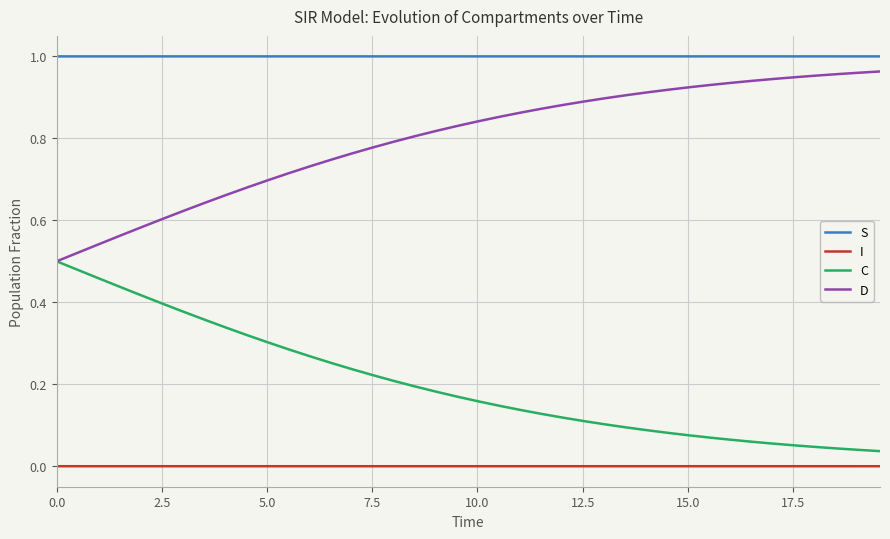

List the series in order of their overall mean, lowest first.

I, C, D, S